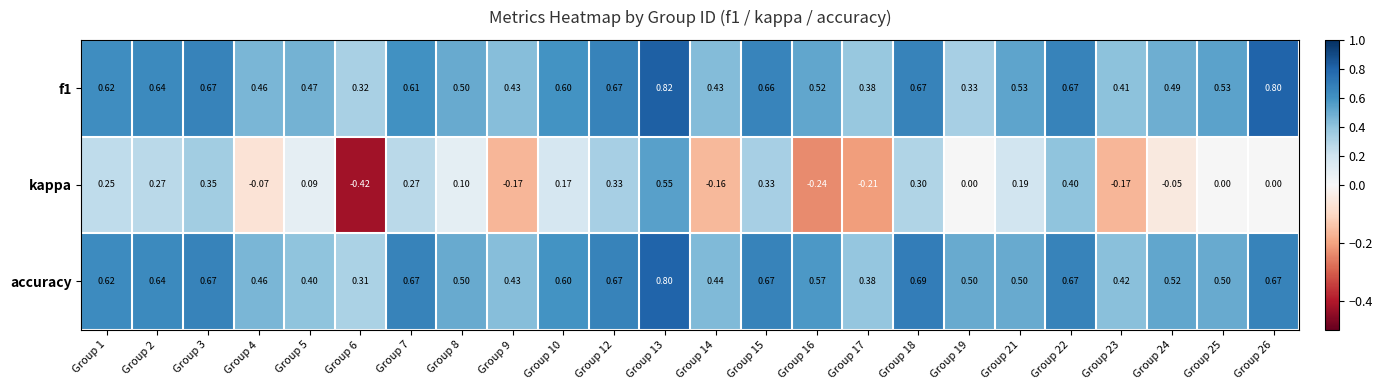

Which series has the largest range (max minus min)?

kappa